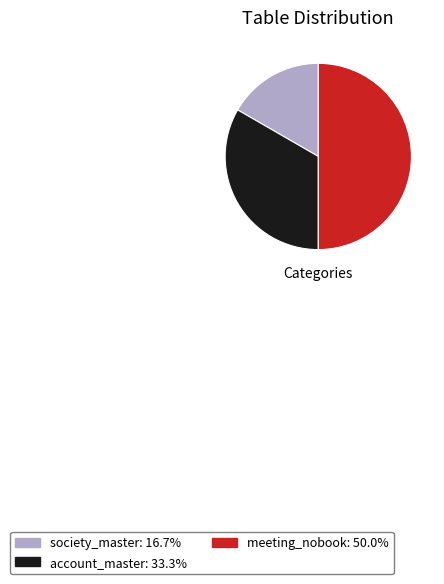

Count the number of slices in the pie.

3